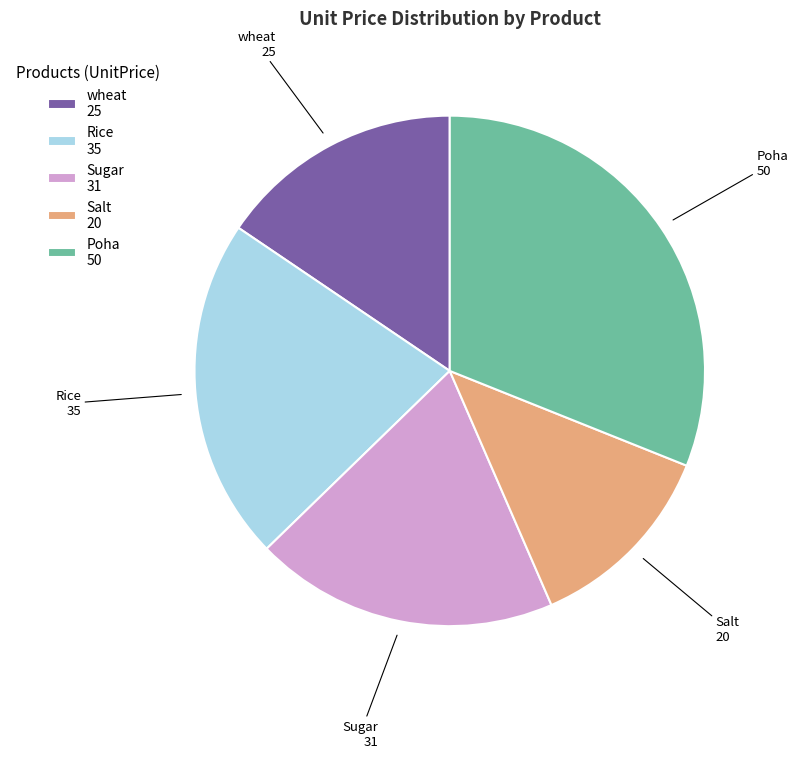

How many slices are in this pie chart?

5